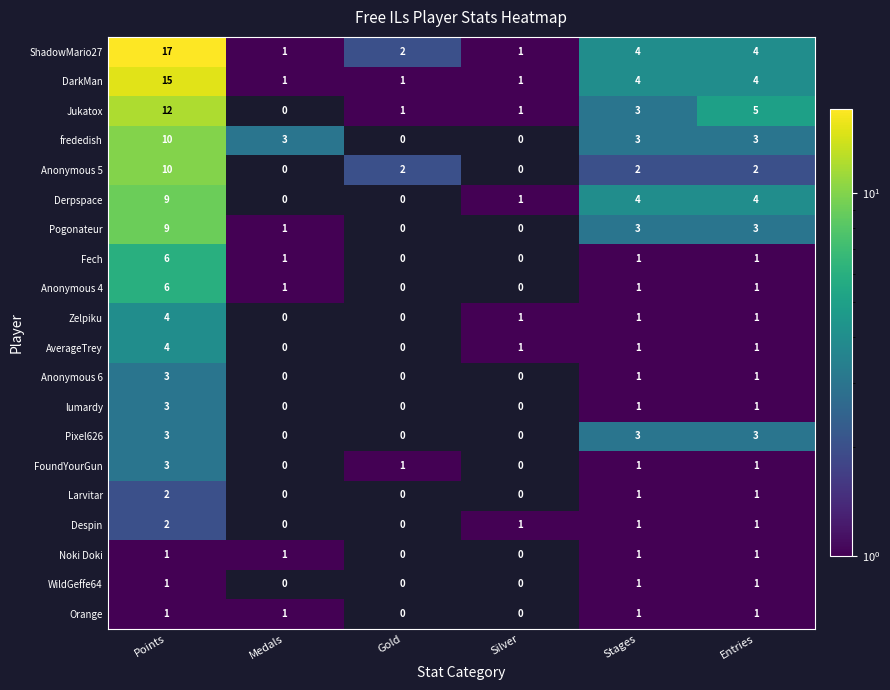

The value of Zelpiku at Points is 2. True or false?

False